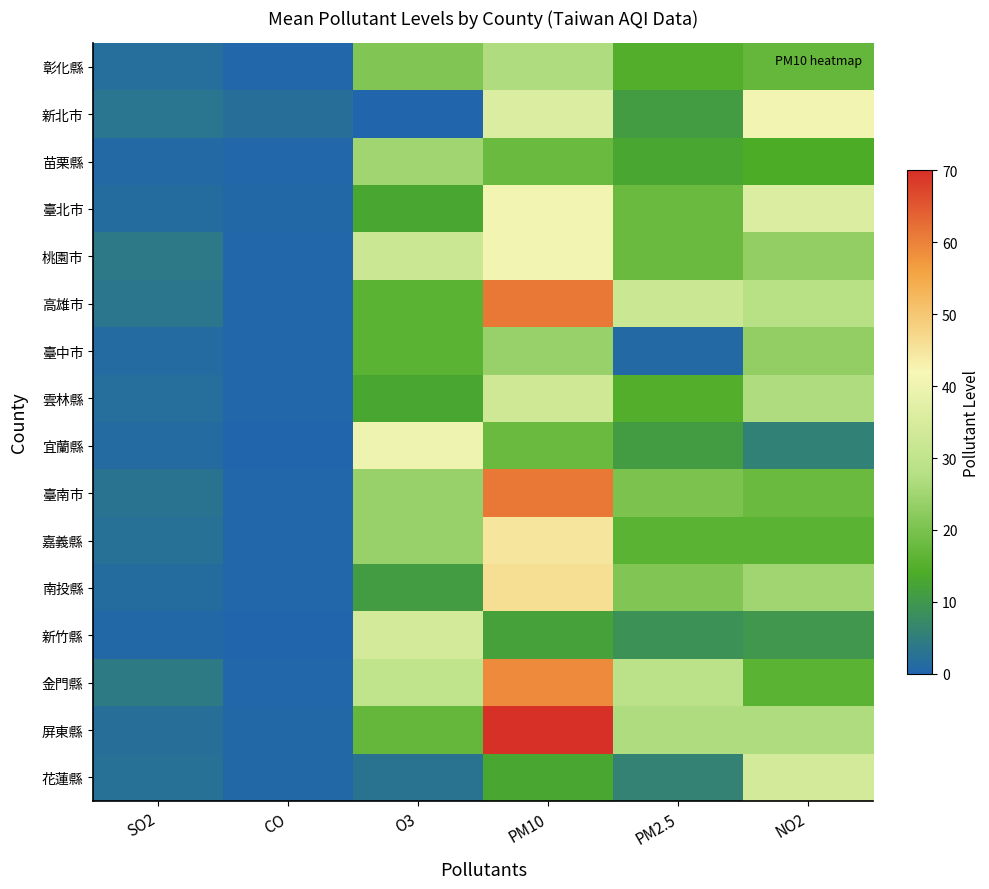

Which label corresponds to the smallest value in the chart?

O3